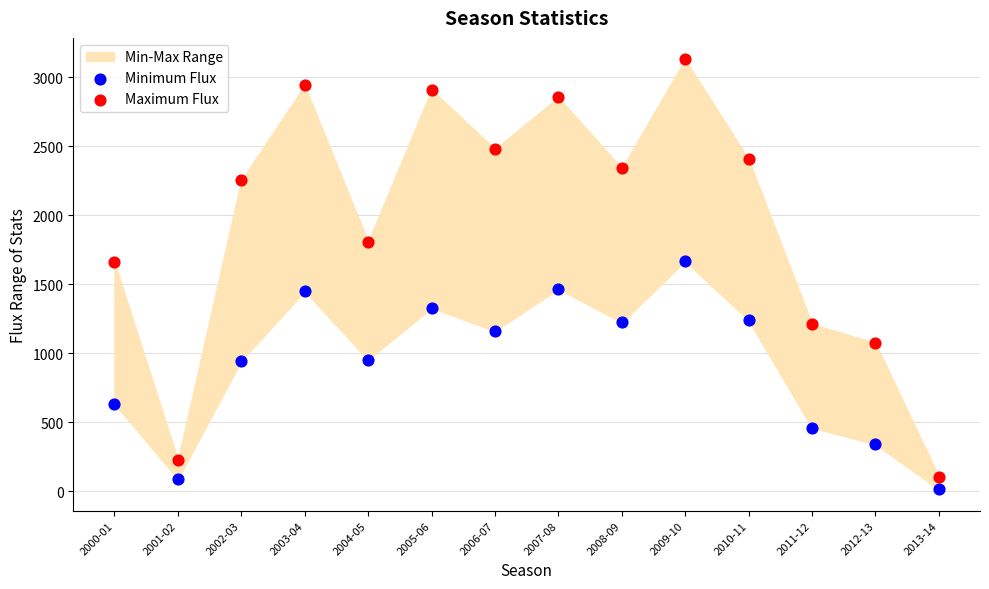

Which series reaches the maximum Y coordinate?

Maximum Flux